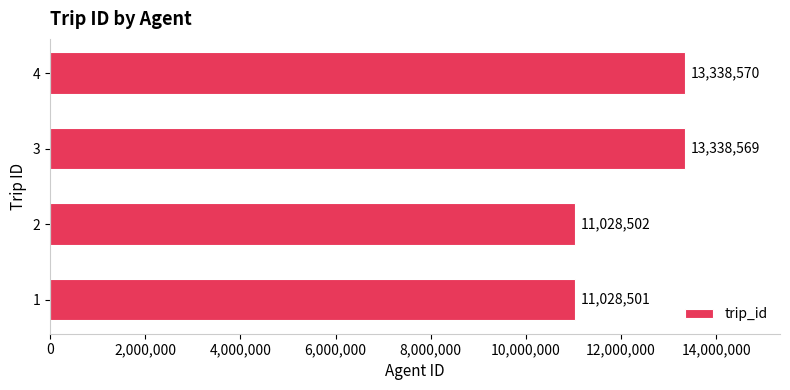

What is the ratio of the value at 4 to the value at 2?

1.2